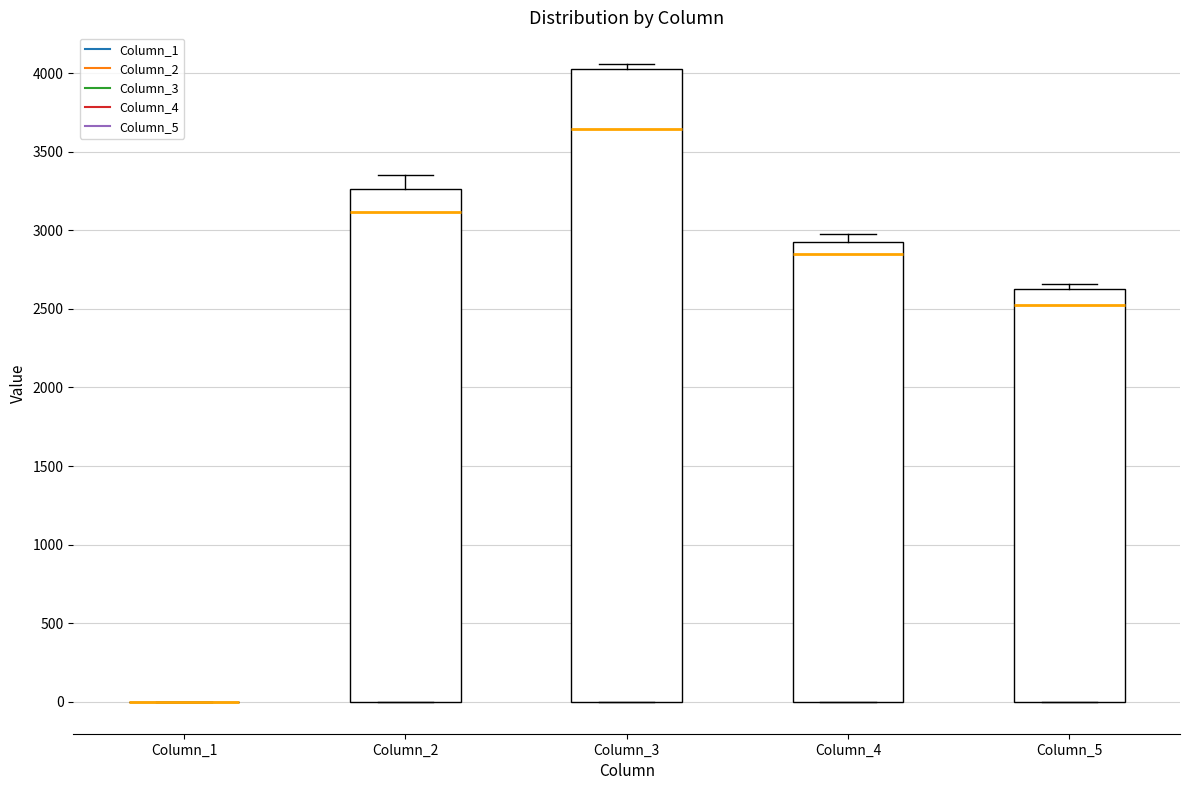

Reading left to right, transcribe this box plot: for each box, give where its median line is, the range the box spans, and where its two whiskers end, as read against the y-axis. The values are not printed on the chart, so give them approximately, as read against the axis.

Column_1: box collapsed to a line at 0, whiskers 0 to 0
Column_2: median 3100, box 0 to 3250, whiskers 0 to 3350
Column_3: median 3650, box 0 to 4050, whiskers 0 to 4050 (just above the box's upper edge)
Column_4: median 2850, box 0 to 2950, whiskers 0 to 3000
Column_5: median 2500, box 0 to 2650, whiskers 0 to 2650 (just above the box's upper edge)